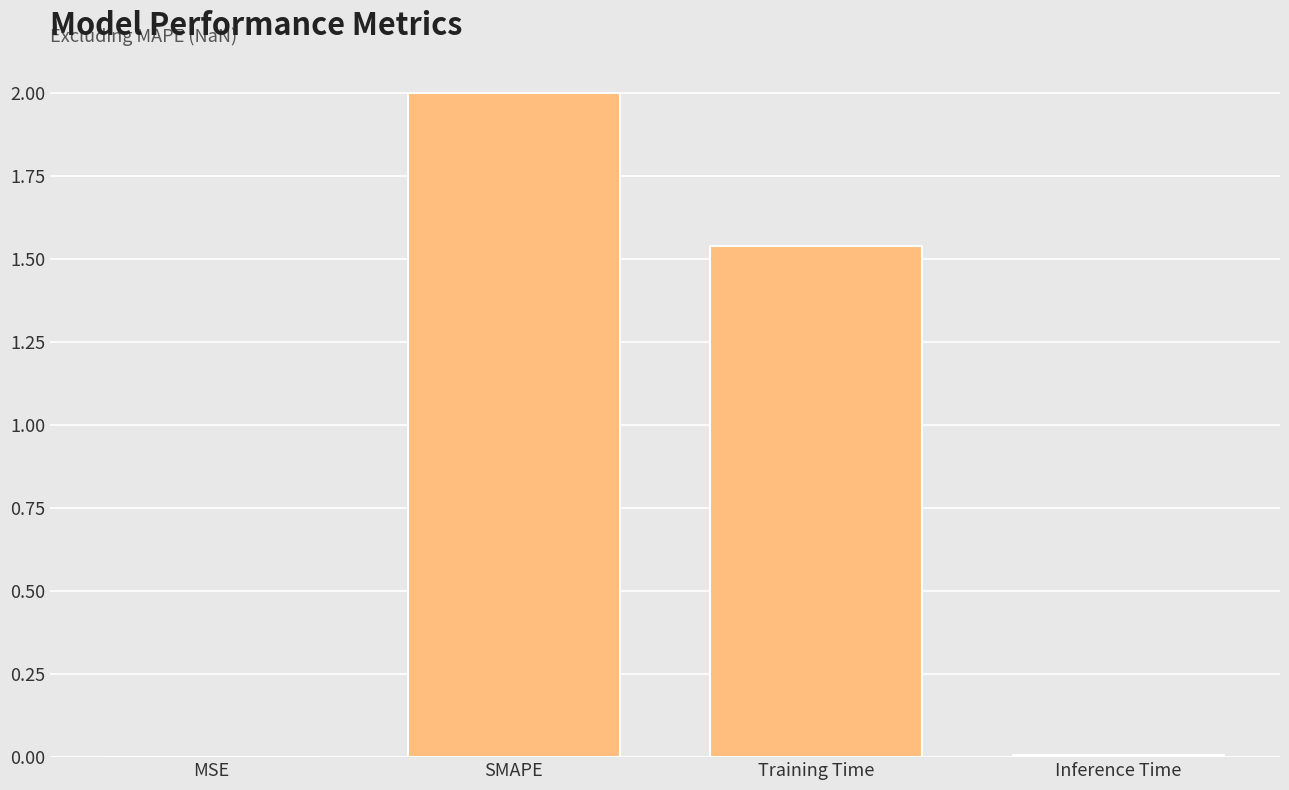

What is the greatest value displayed?

2.0